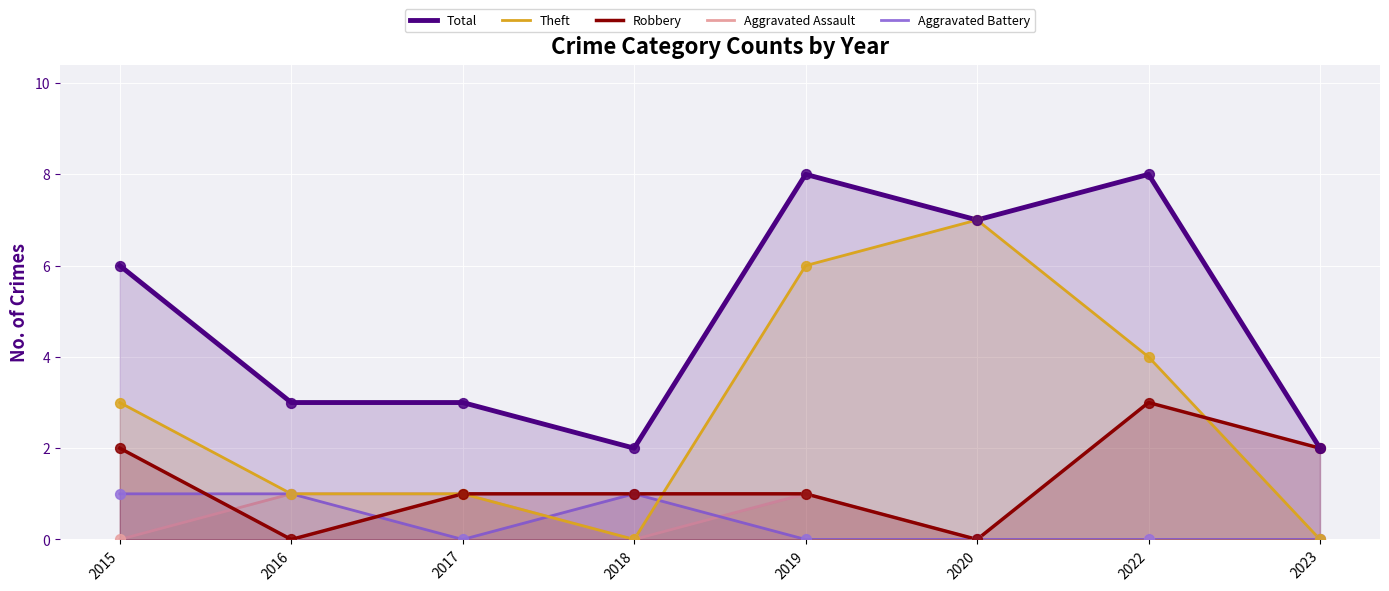

What are all the series names shown in the legend?

Total, Theft, Robbery, Aggravated Assault, Aggravated Battery